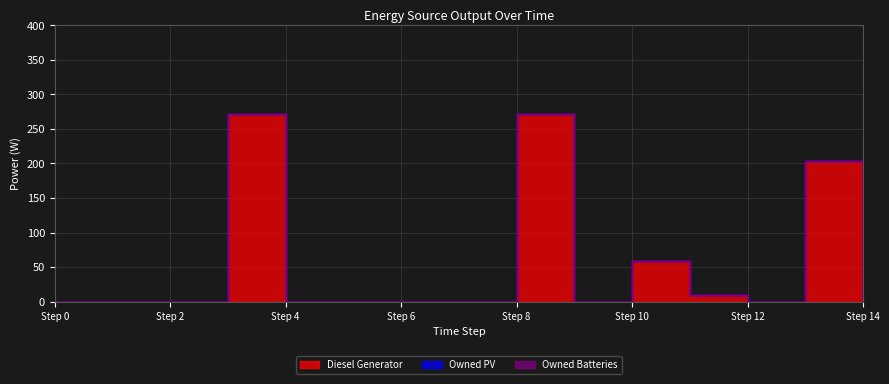

True or false: Diesel Generator and Owned PV intersect in this chart.

False